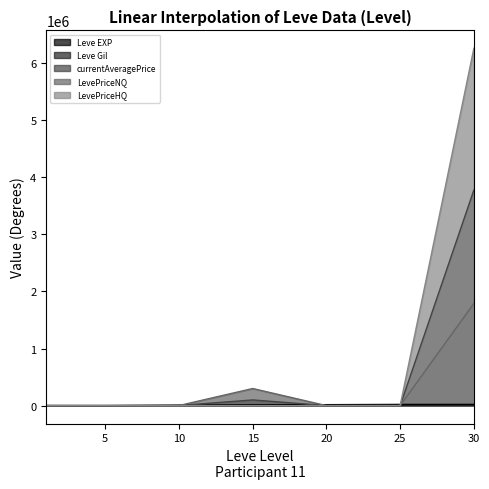

What is the maximum value shown in the chart?

6253350.0